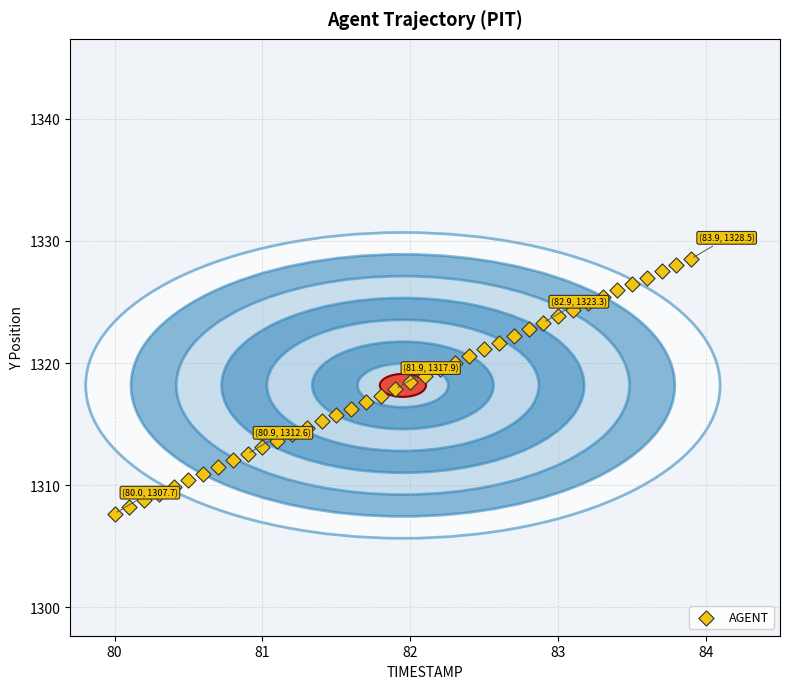

What is the range of Y values (max minus min)?

20.9